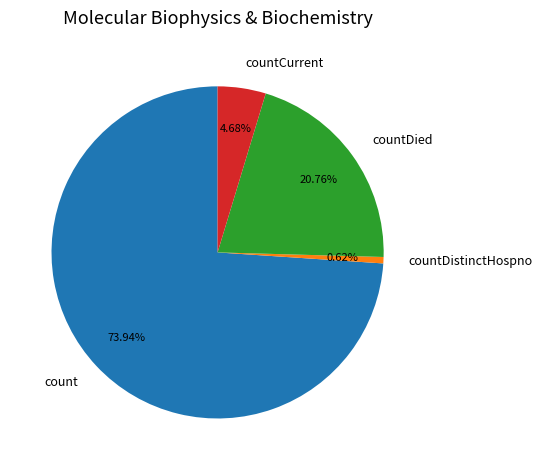

Which slice is the smallest?

countDistinctHospno